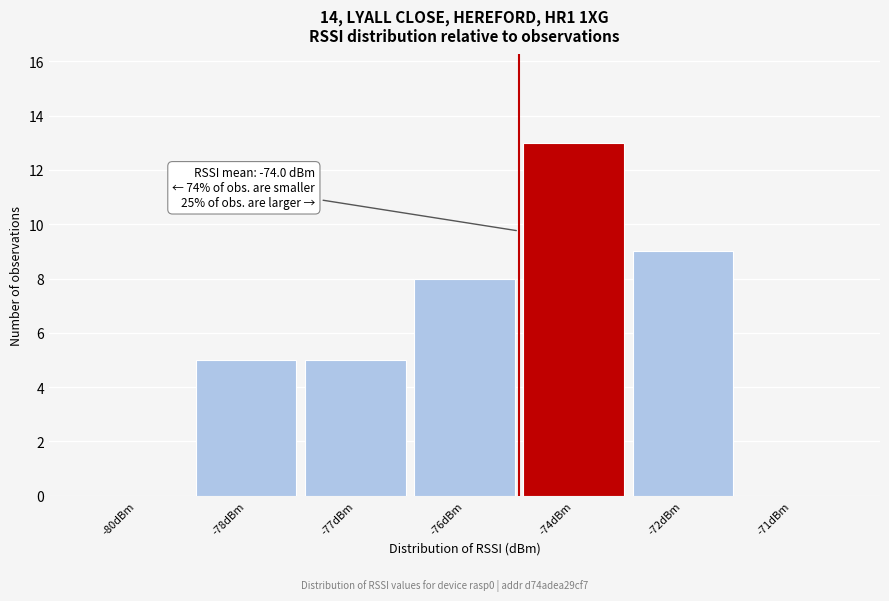

Reading right to left, what are all the values shown in this chart?

-71dBm=0	-72dBm=9	-74dBm=13	-76dBm=8	-77dBm=5	-78dBm=5	-80dBm=0